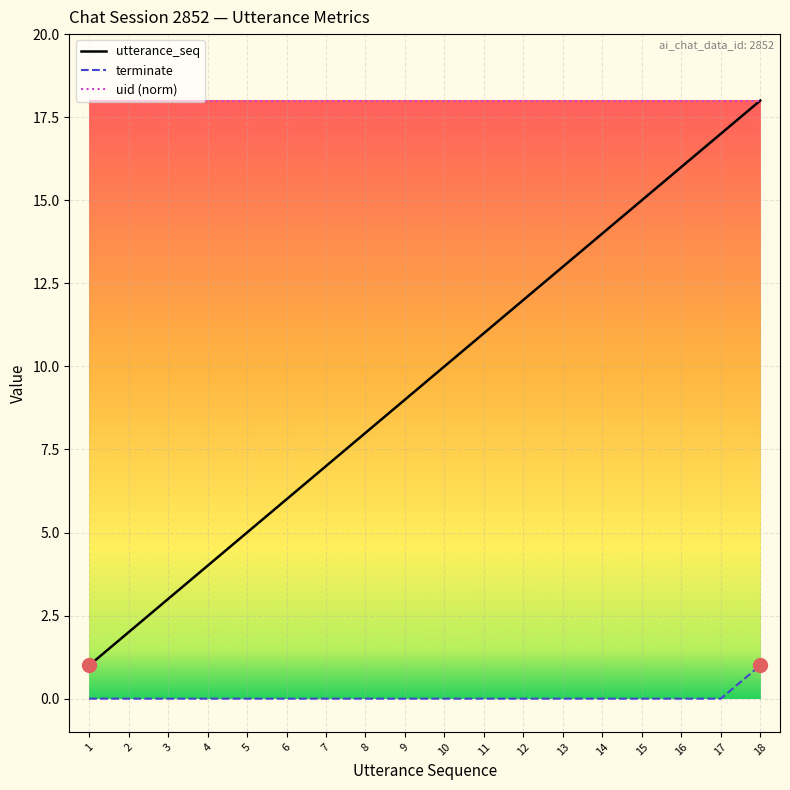

List the series in order of their overall mean, lowest first.

terminate, utterance_seq, uid (norm)